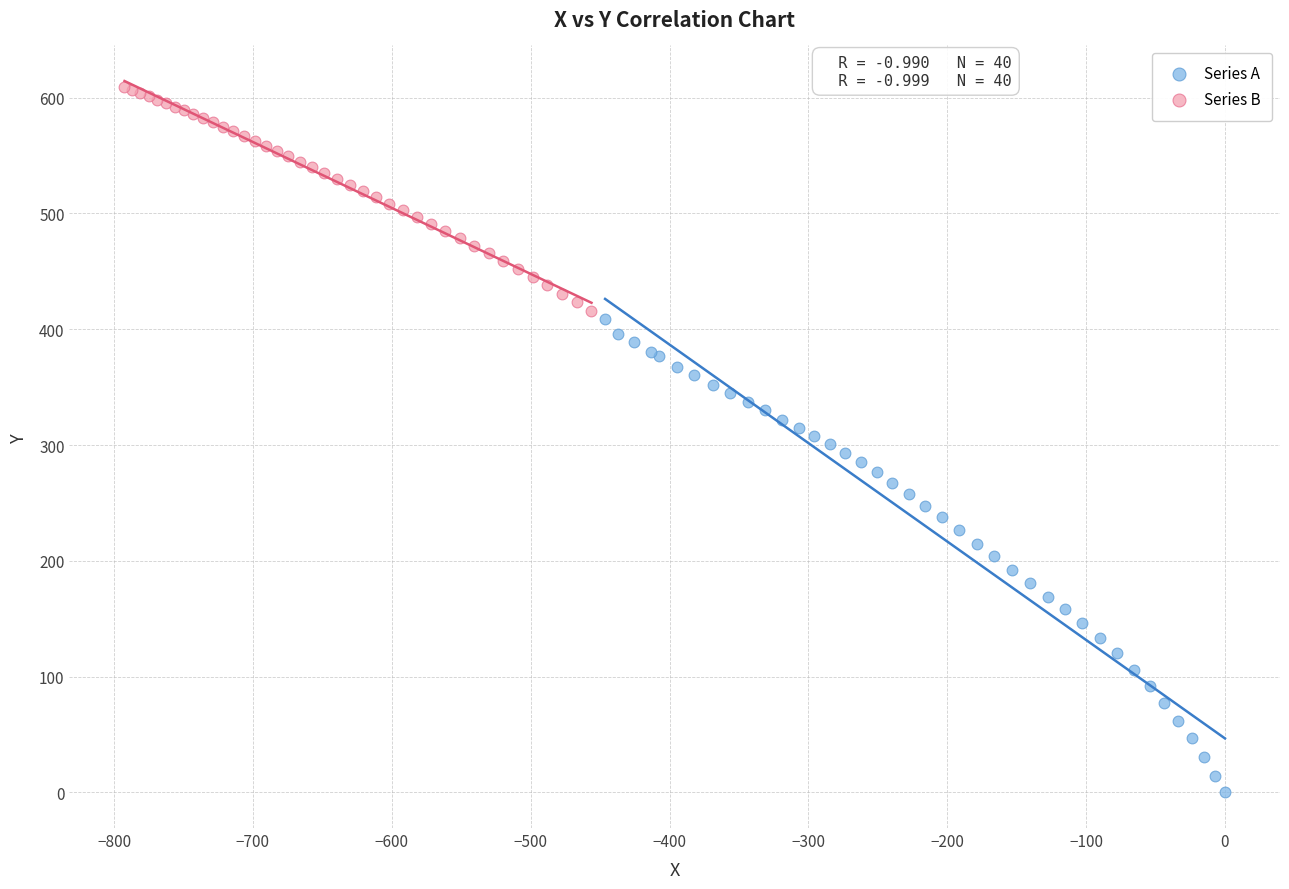

Which series has the widest spread of Y values?

Series A